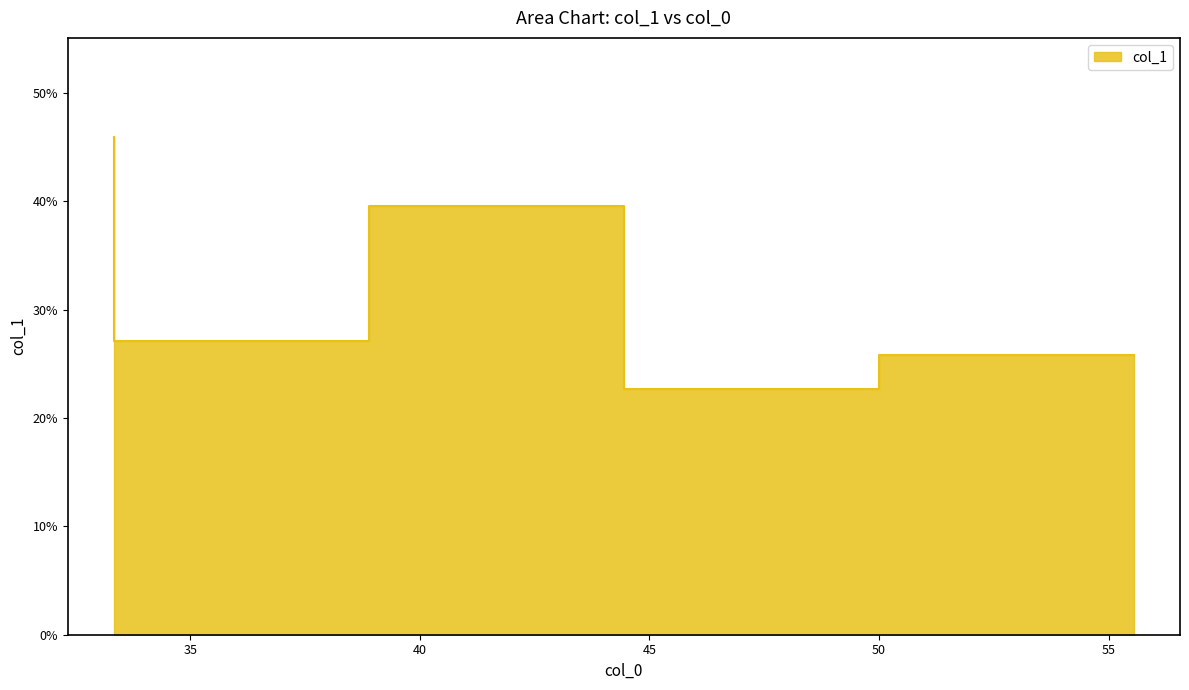

What is the maximum value shown in the chart?

0.5